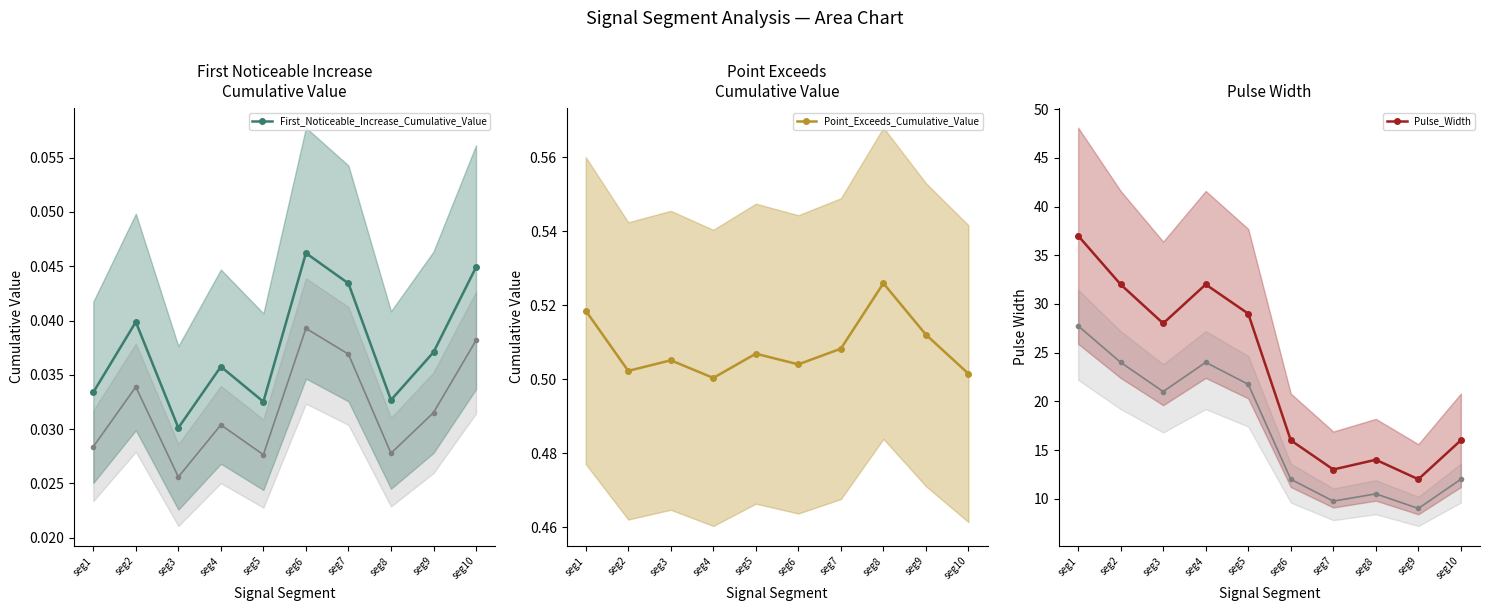

In Pulse_Width, how many points are higher than both neighbors (excluding endpoints)?

2